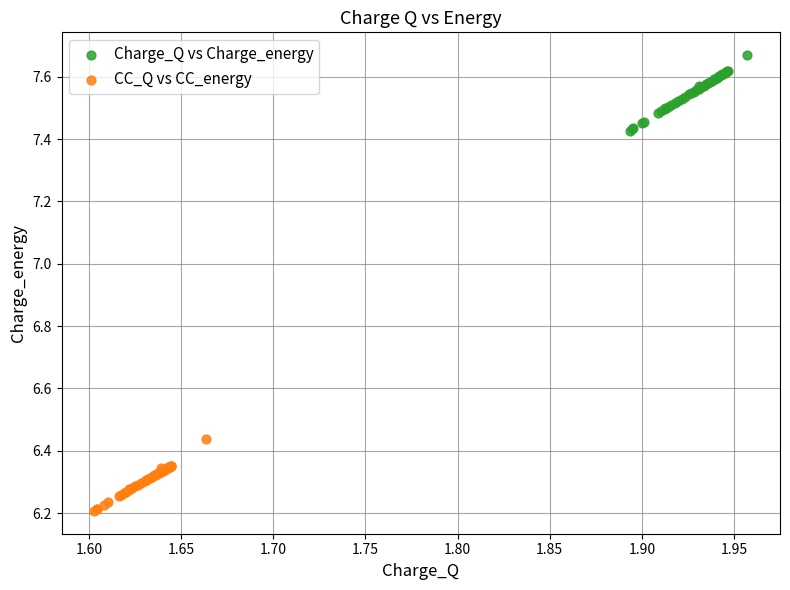

Which series contains the highest Y value?

Charge_Q vs Charge_energy